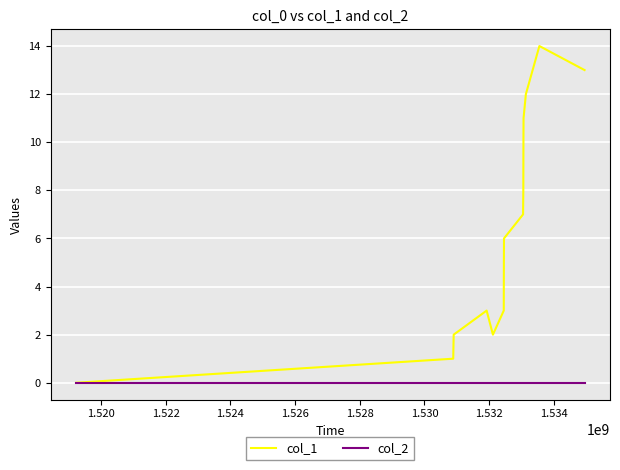

Is this an area chart (filled region under the line)?

No